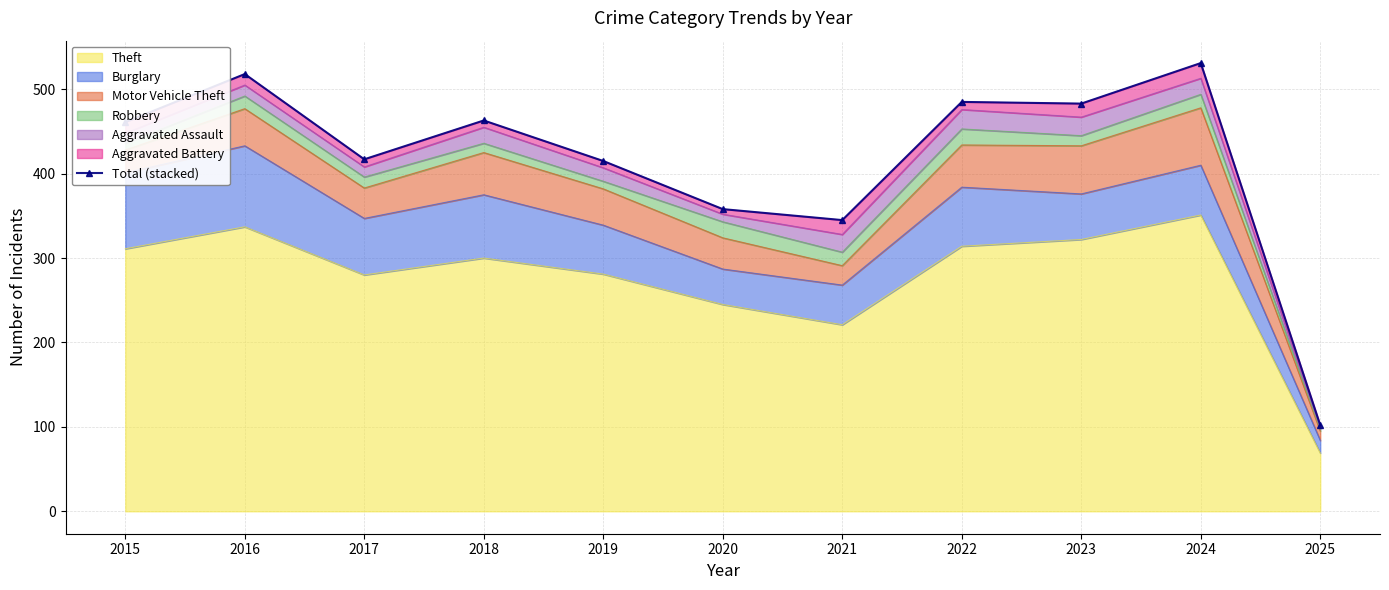

What is the smallest value displayed?

102